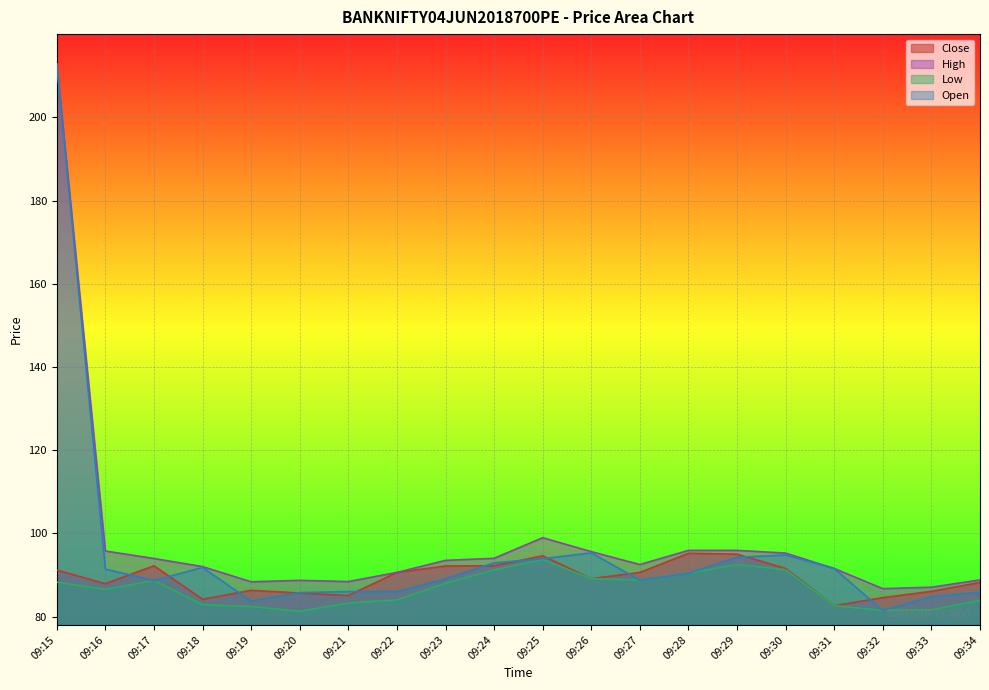

At which category does the chart reach its peak across all series?

09:15